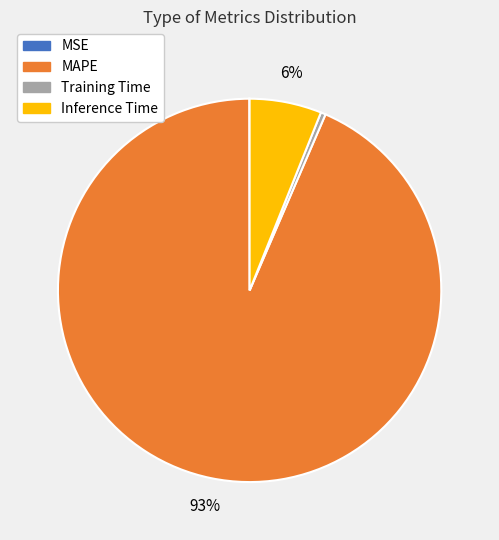

Which category accounts for the majority?

MAPE